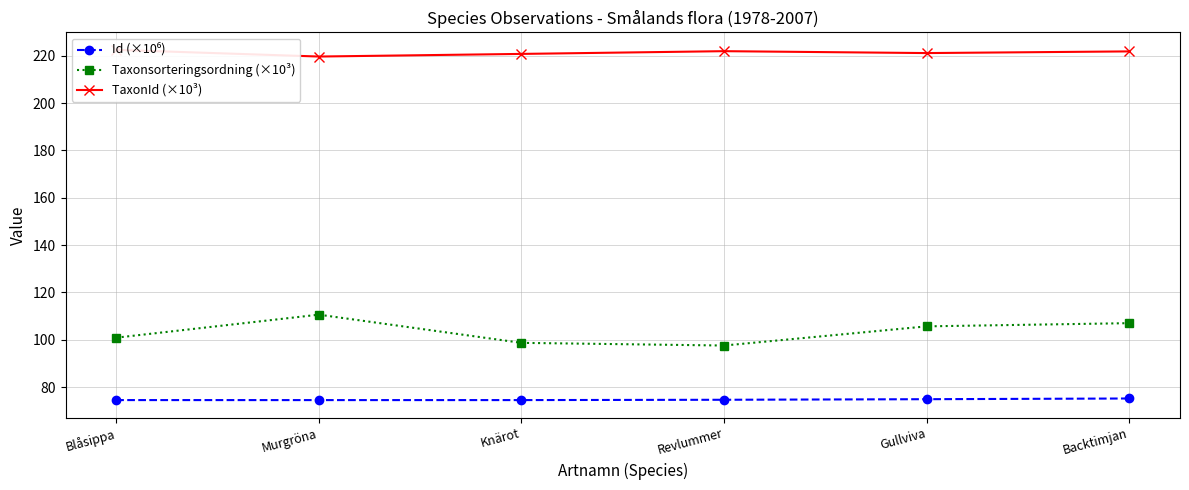

What is the total value across all series at Gullviva?

401.6